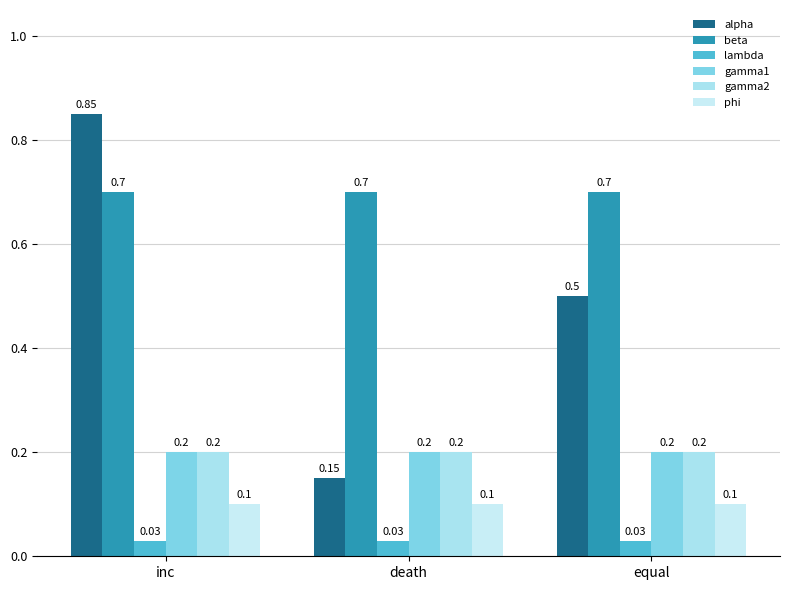

The gamma2 series shows 0.2 at equal. True or false?

True